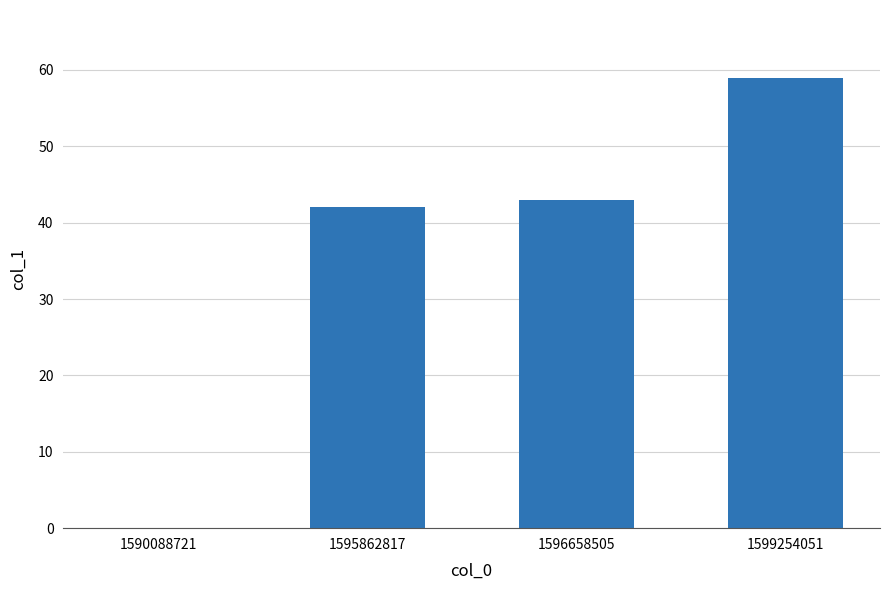

Which label corresponds to the largest value in the chart?

1599254051